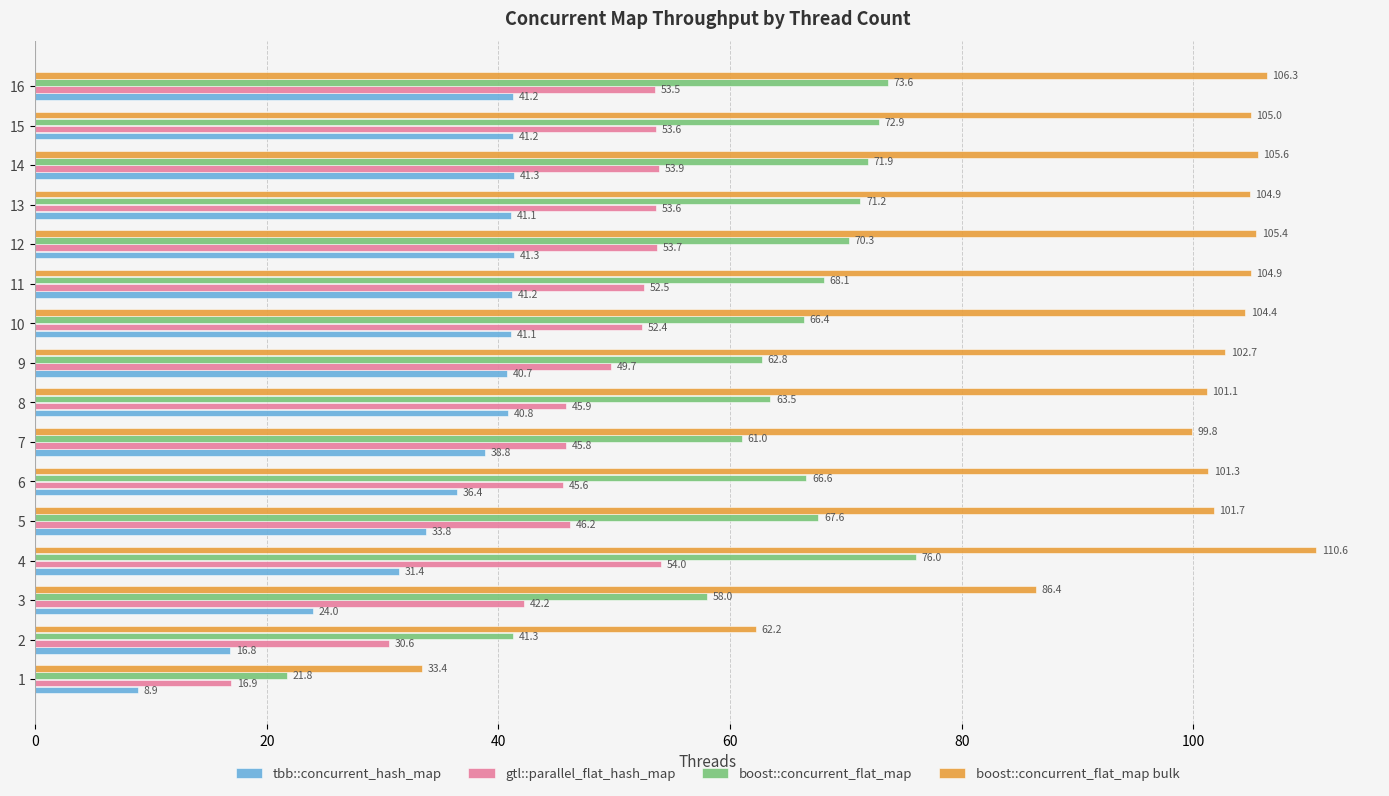

What is the difference between the maximum and minimum values in the boost::concurrent_flat_map bulk series?

77.2